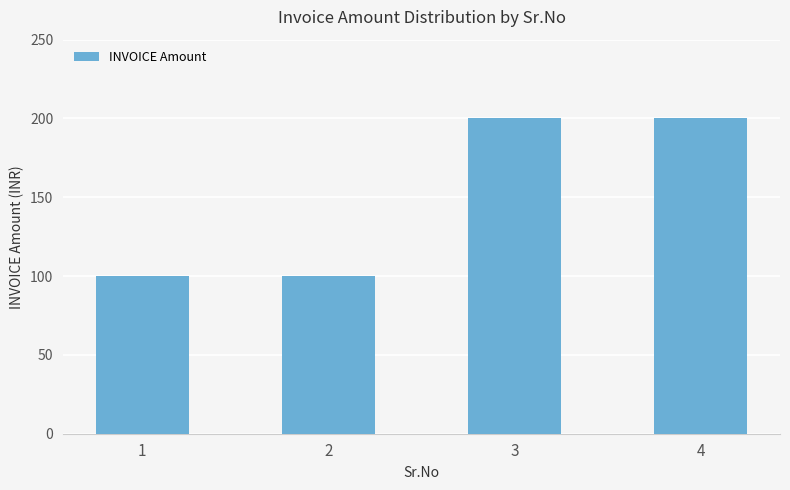

Reading left to right, transcribe all the data shown in this chart.

100	100	200	200